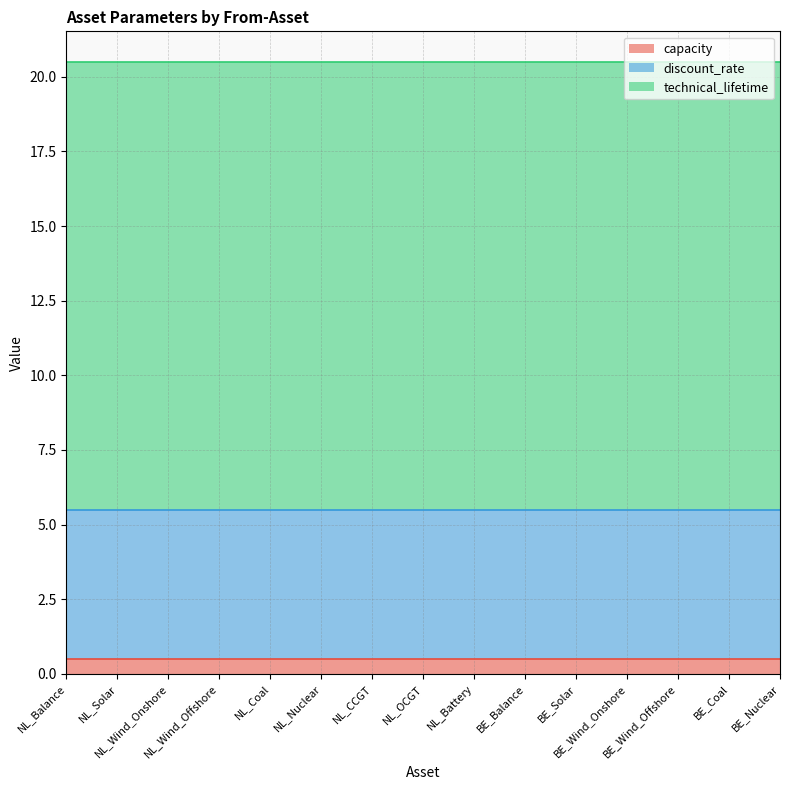

The technical_lifetime series shows 15.0 at BE_Wind_Onshore. True or false?

True